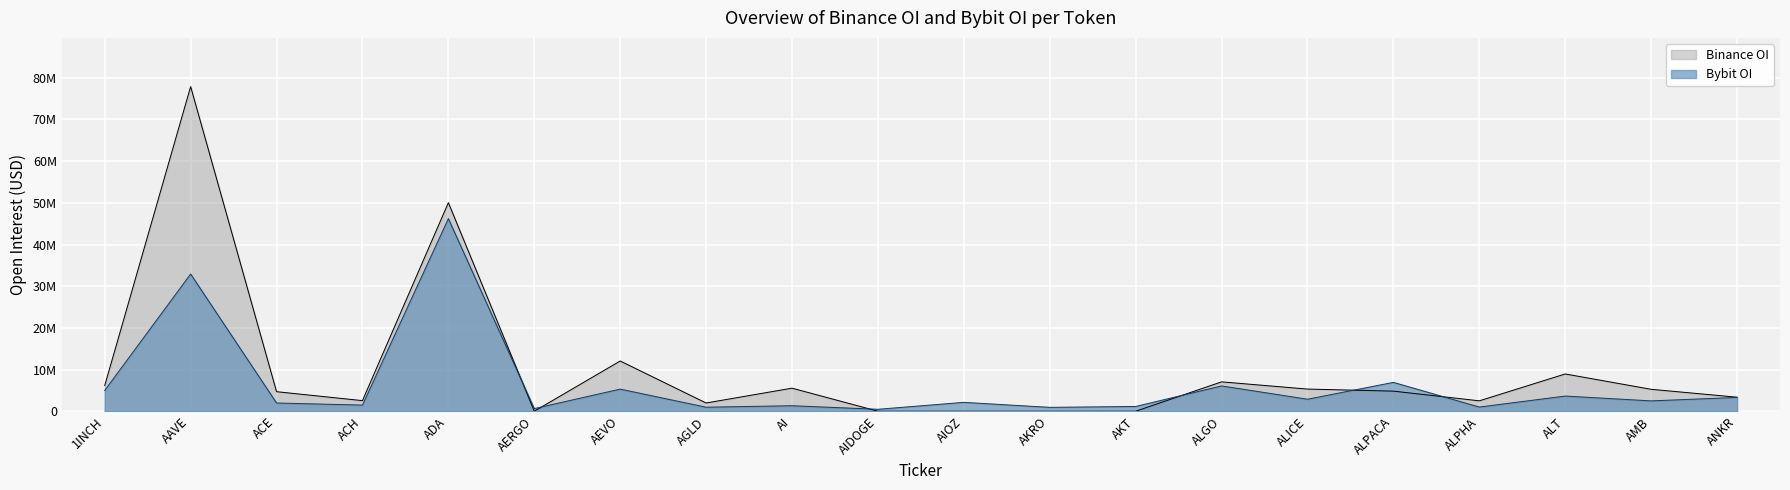

Which label corresponds to the smallest value in the chart?

AERGO